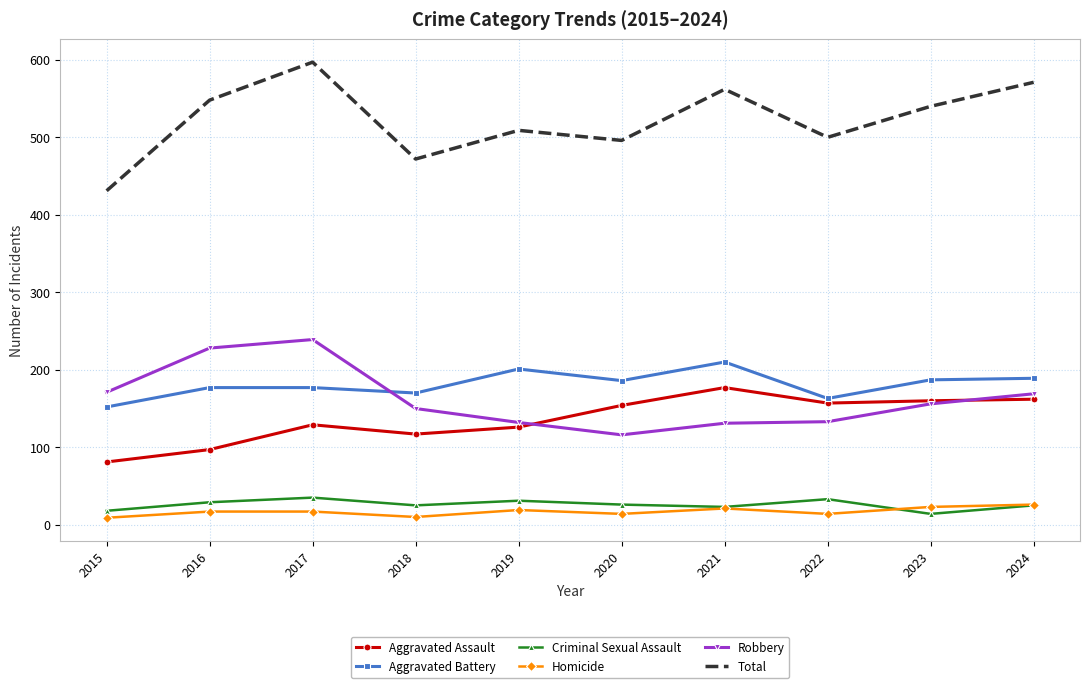

What is the difference between the highest and lowest values at 2022?

486